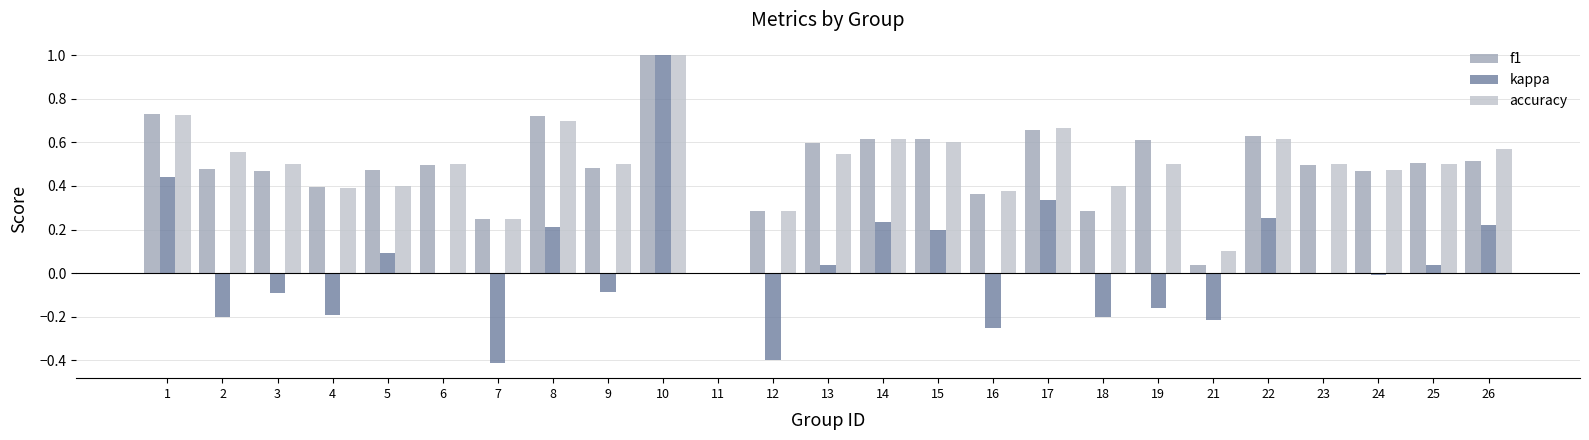

The value of kappa at 16 is -0.4. True or false?

False